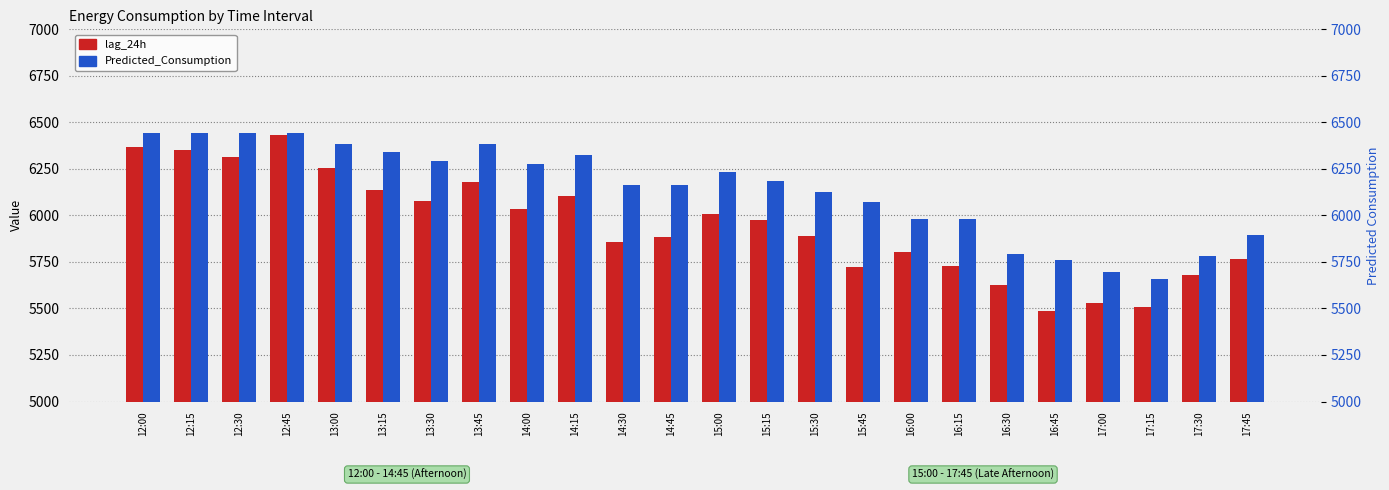

Where is Predicted_Consumption nearest to the value 6051?

15:45